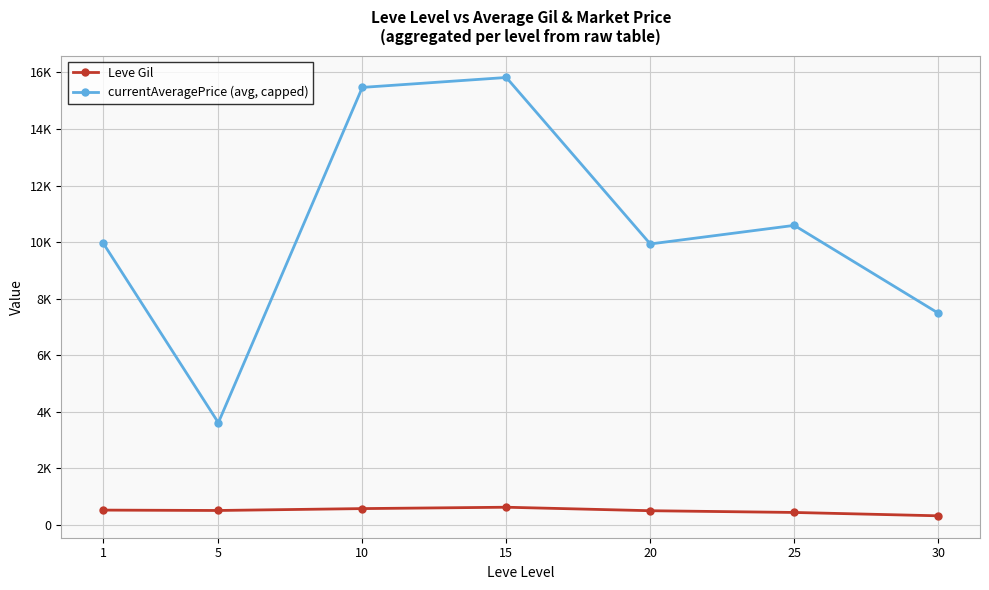

At how many categories does at least one series exceed 11464?

2